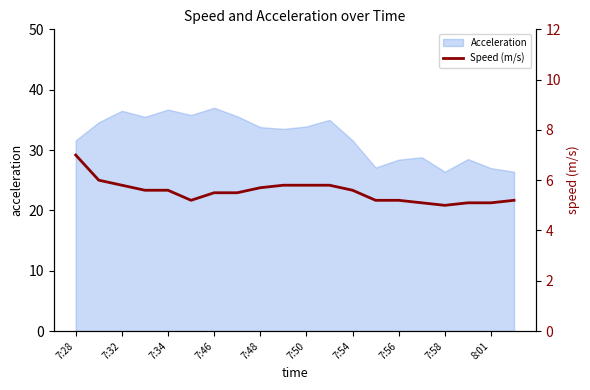

The Acceleration series shows 33.8 at 7:48. True or false?

True